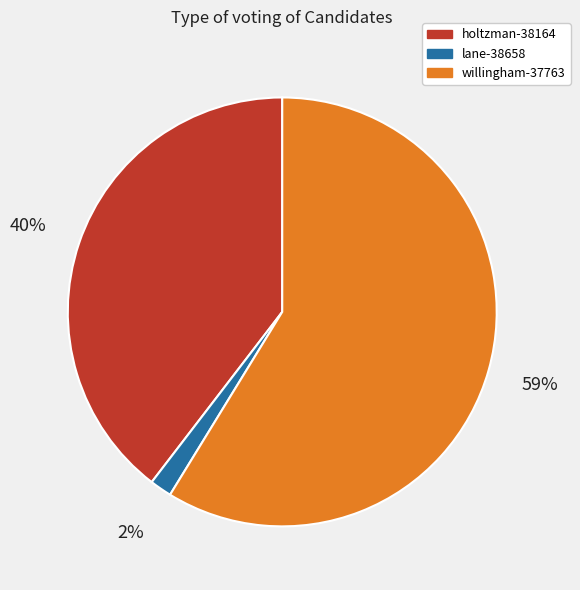

Count the number of slices in the pie.

3